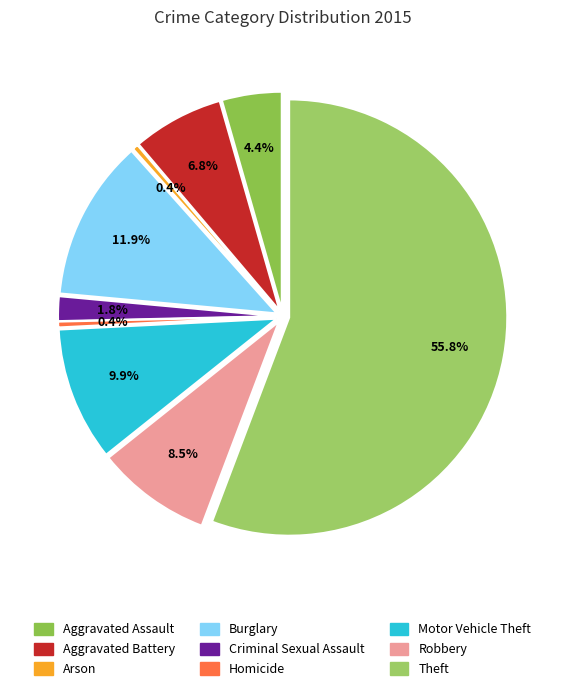

The Motor Vehicle Theft slice represents 1% of the pie. True or false?

False